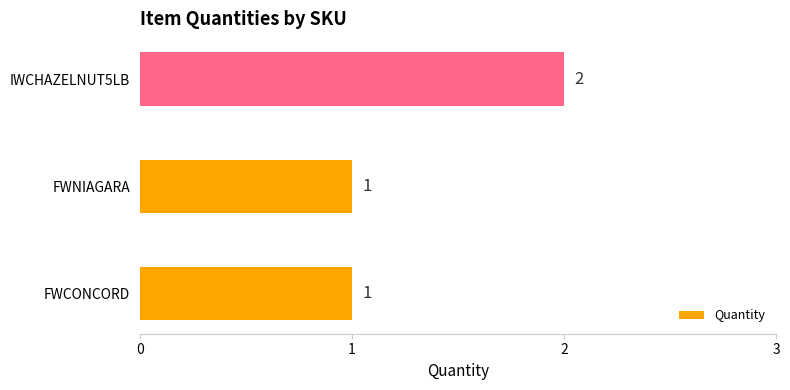

Which category has the highest value across all series?

IWCHAZELNUT5LB